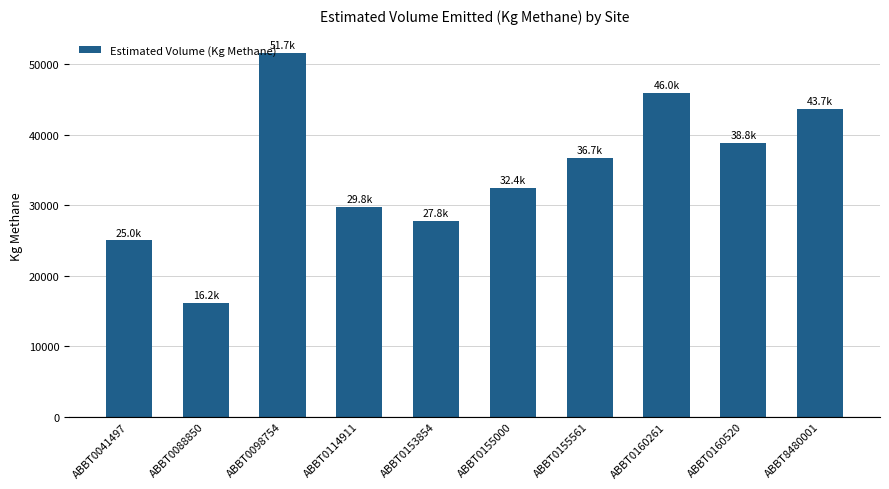

Which label corresponds to the largest value in the chart?

ABBT0098754